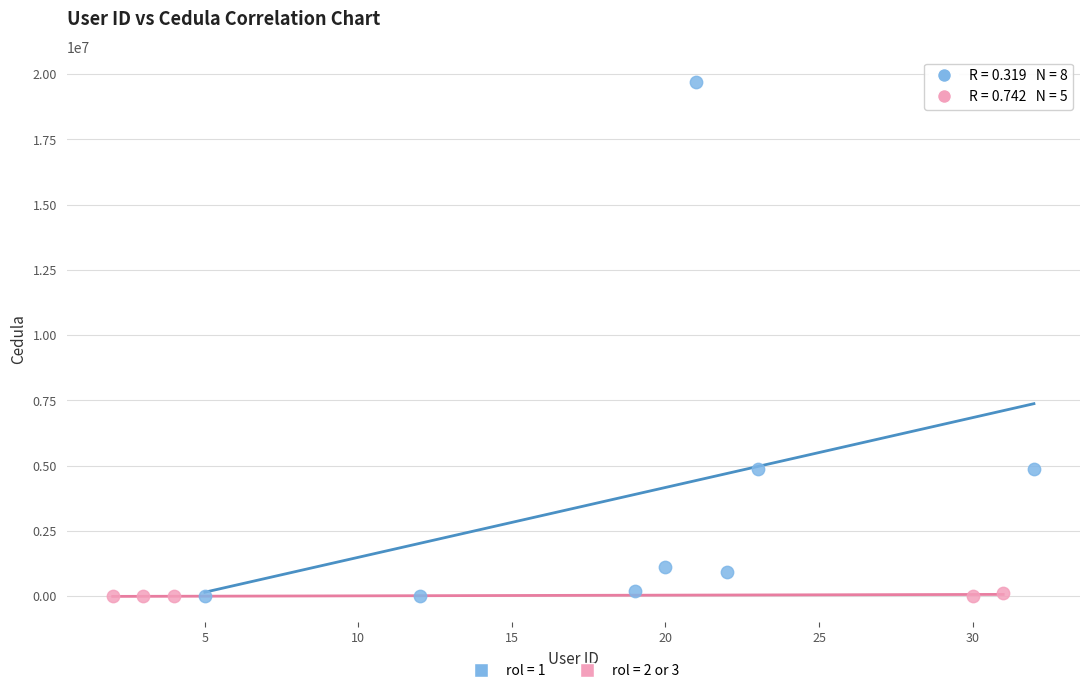

Which series has the widest spread of Y values?

rol = 1